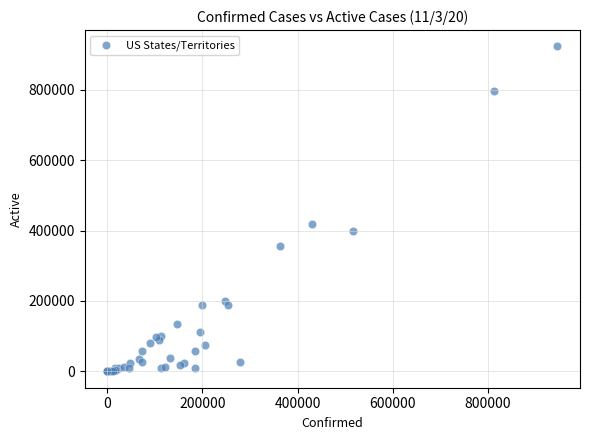

What Y value in the scatter plot is closest to 461361?

419656